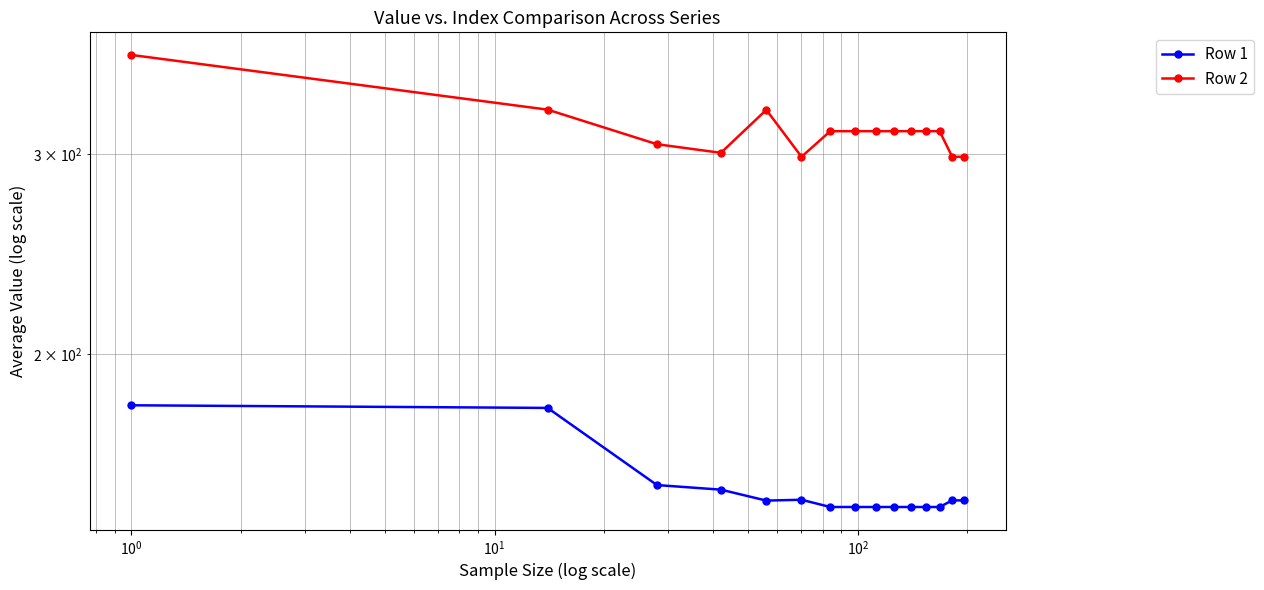

What is the difference between the second highest and second lowest values in the Row 2 series?

29.9